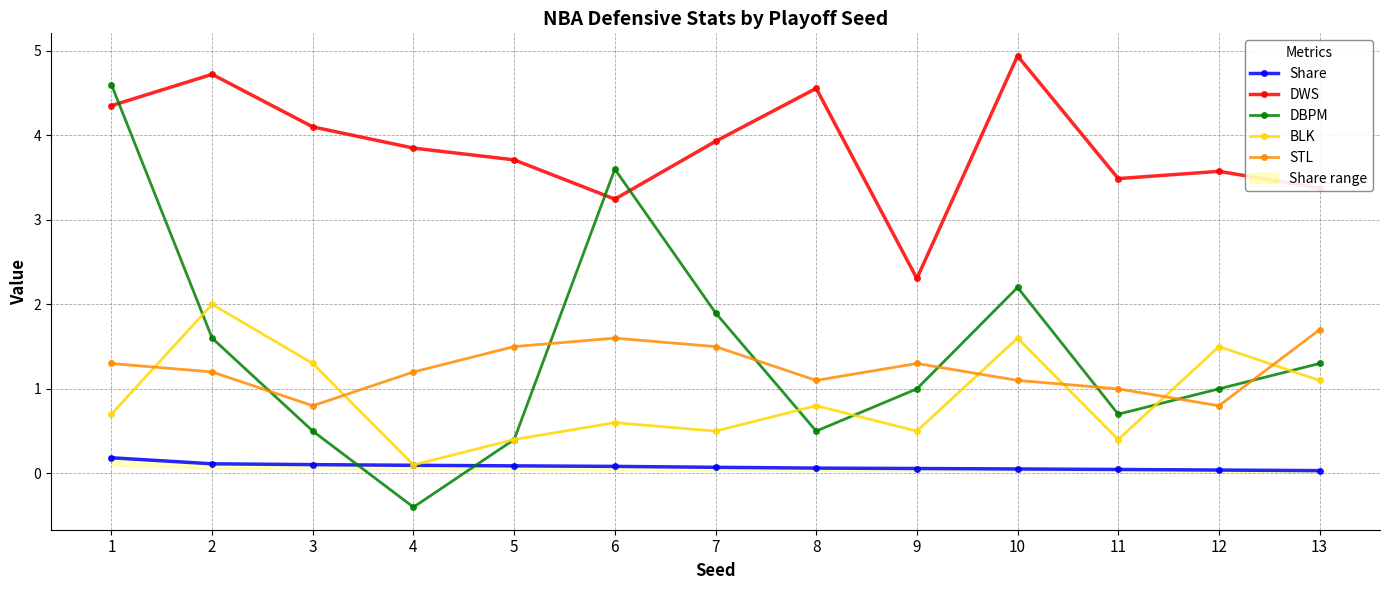

How many Share values are between 0 and 1?

13